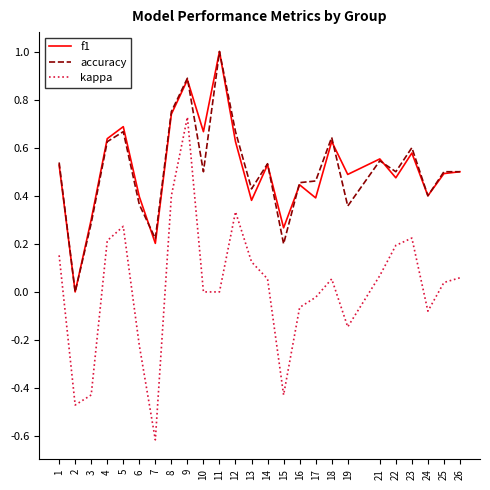

Which series changed the most between 19 and 26?

kappa